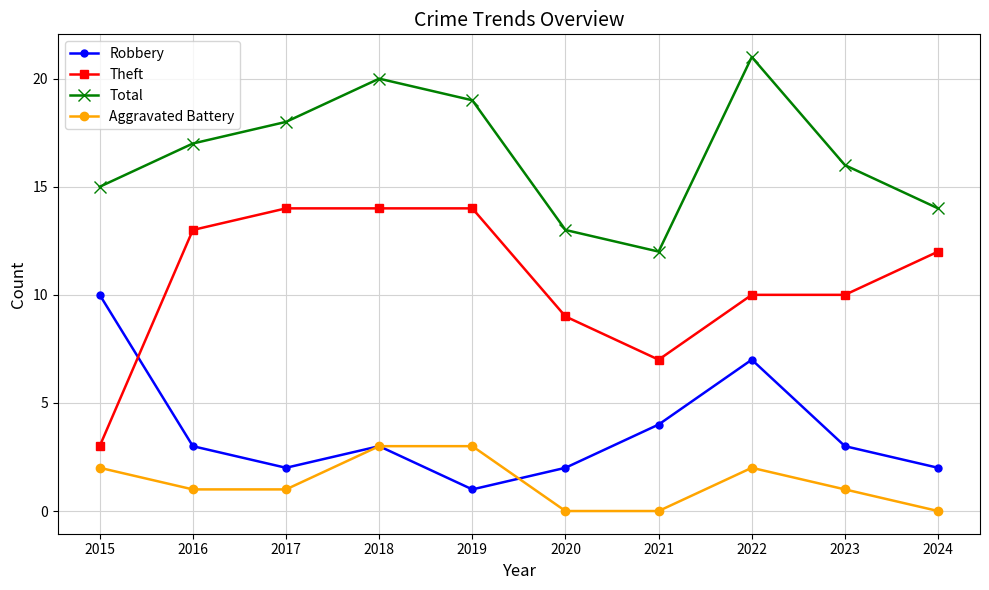

In Robbery, how many points are lower than both neighbors (excluding endpoints)?

2